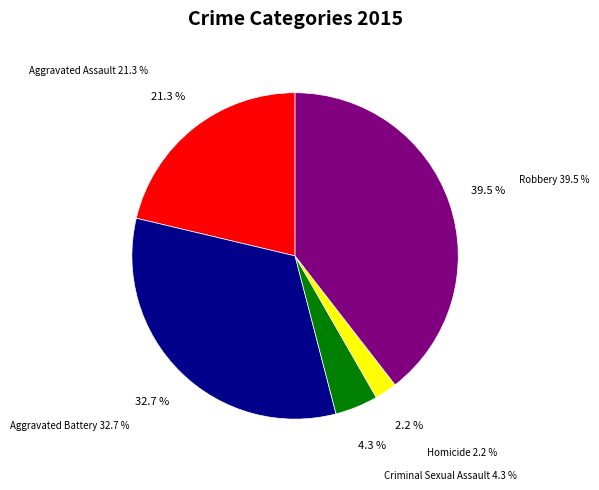

To the nearest percent, what is the difference between the largest and smallest slice percentages?

37%